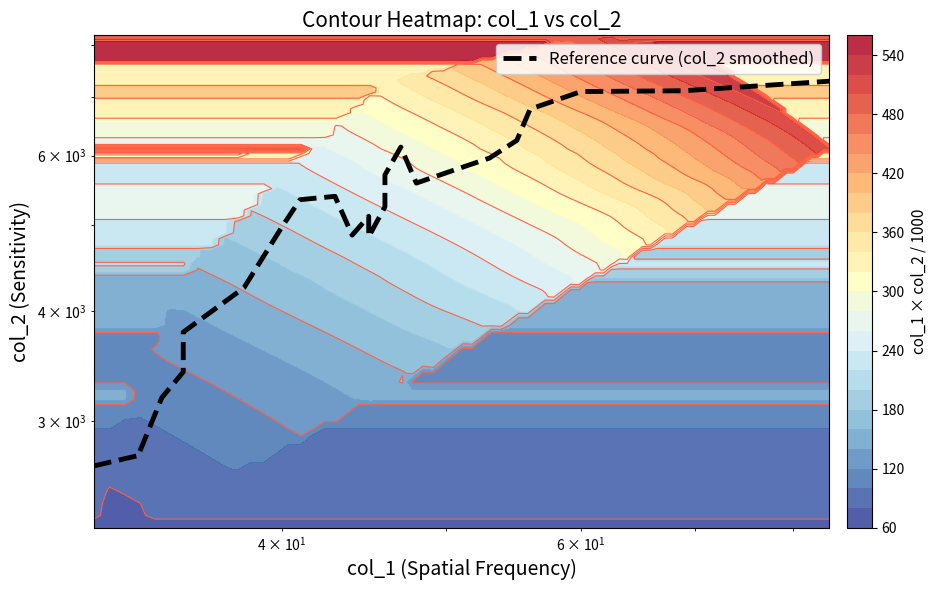

Reading right to left, what are all the values shown in this chart?

7285.2	7106.2	7090.6	6773.2	6242.0	5960.4	5813.0	5583.8	6134.0	5704.0	5249.4	4854.2	5119.8	4874.8	5387.4	5394.2	5347.2	4976.8	4248.6	3784.2	3410.2	3189.6	2771.6	2744.4	2668.2